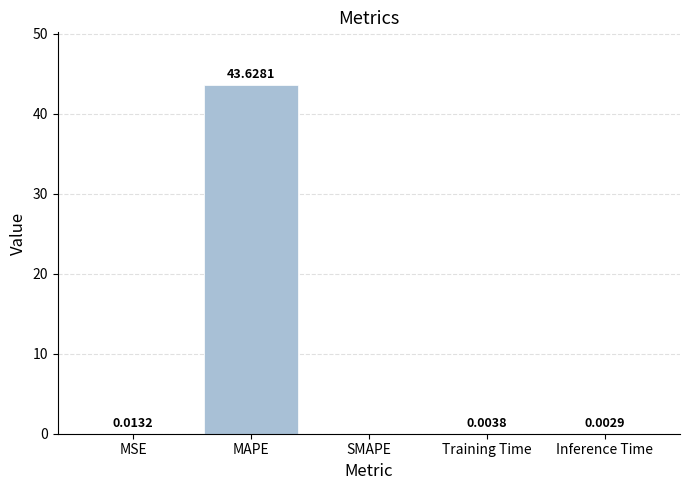

True or false: the data shows 0.0 at MSE.

True